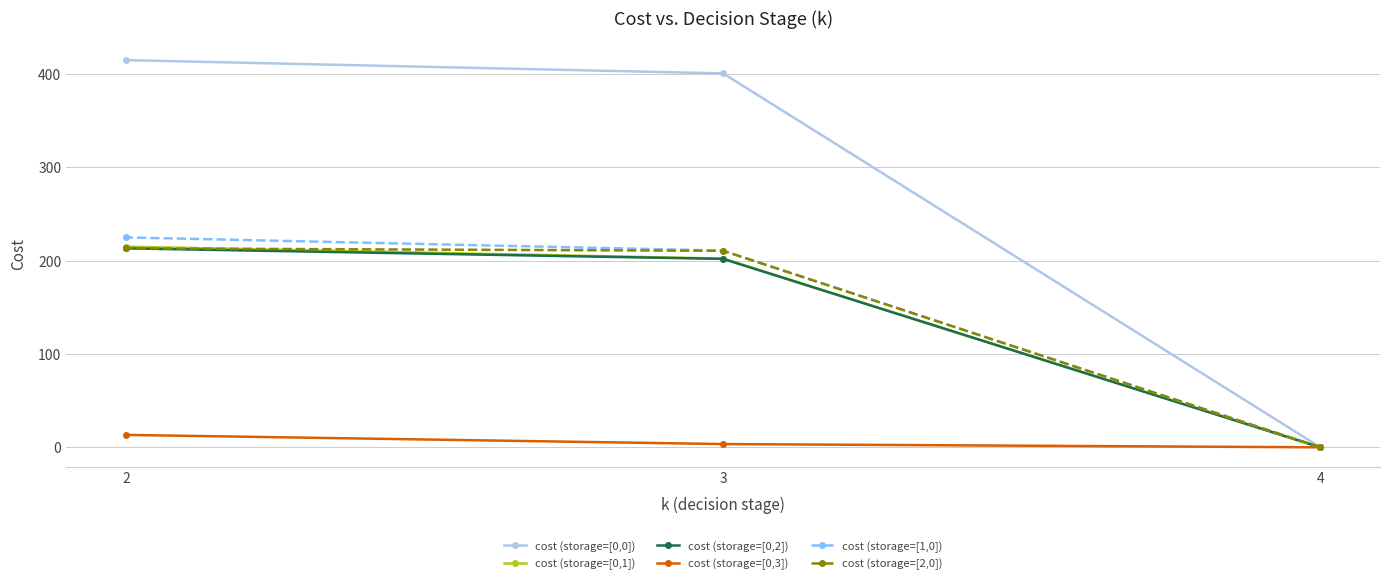

Is this an area chart (filled region under the line)?

No